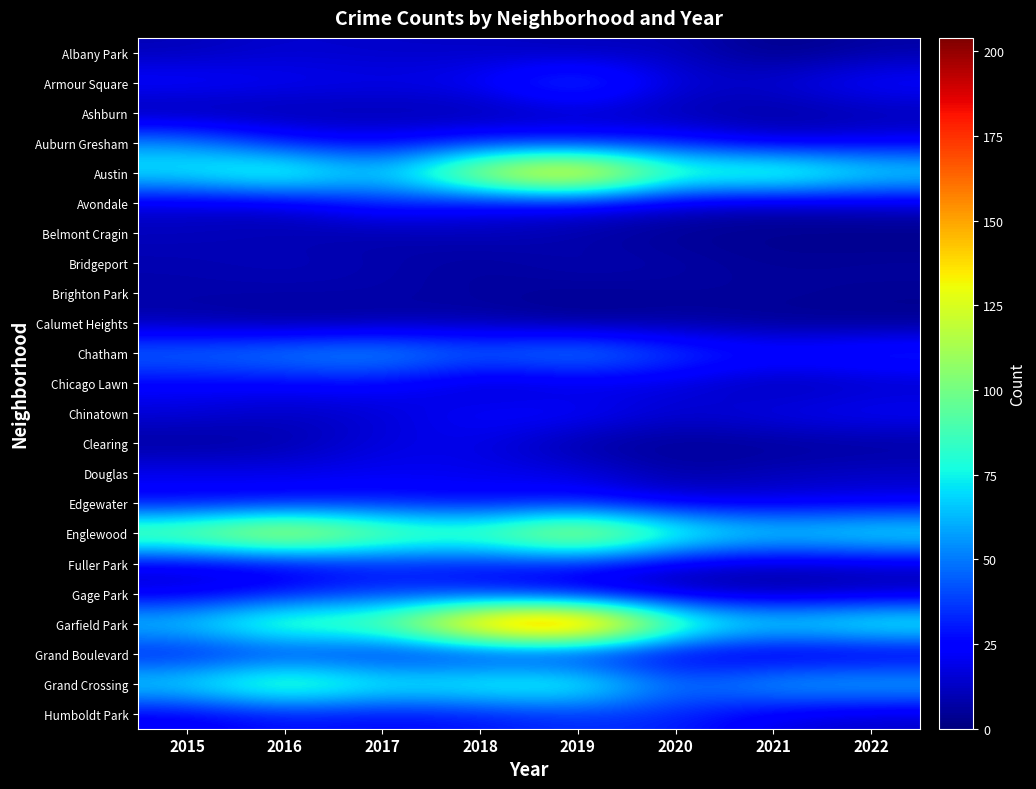

At how many categories does at least one series exceed 15?

8